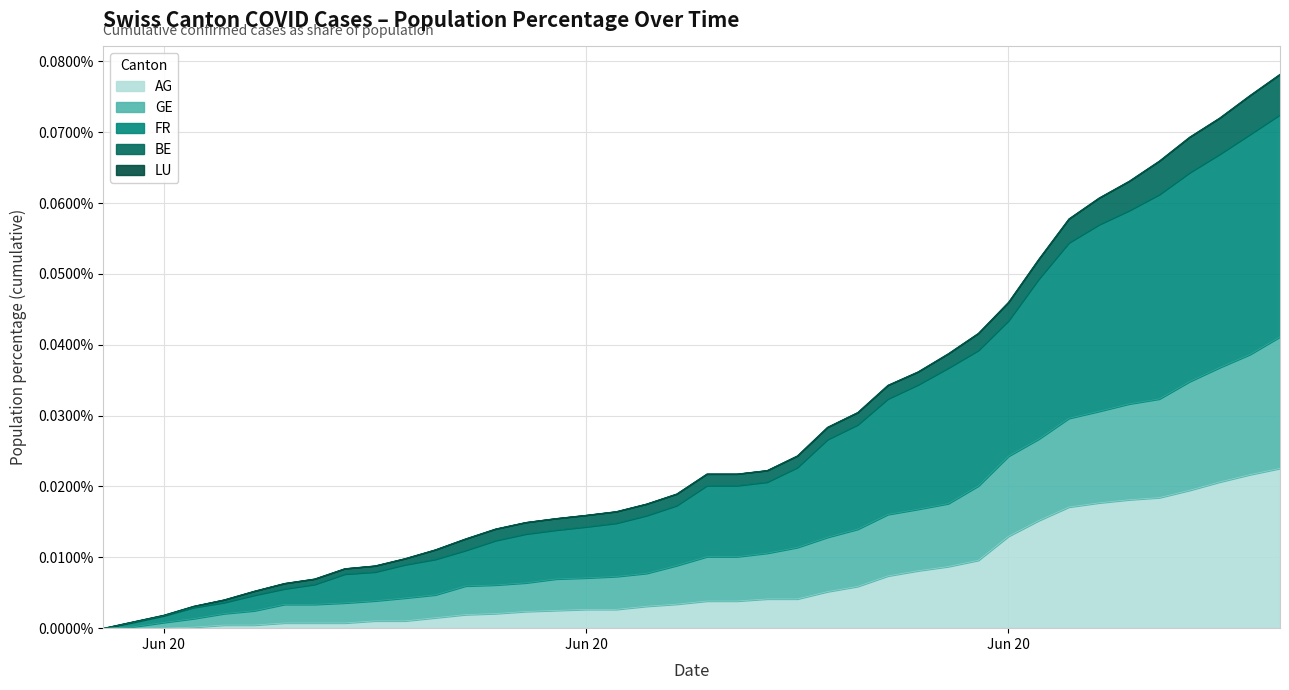

The value of GE_pc at 2020-06-25 is 0.0. True or false?

False